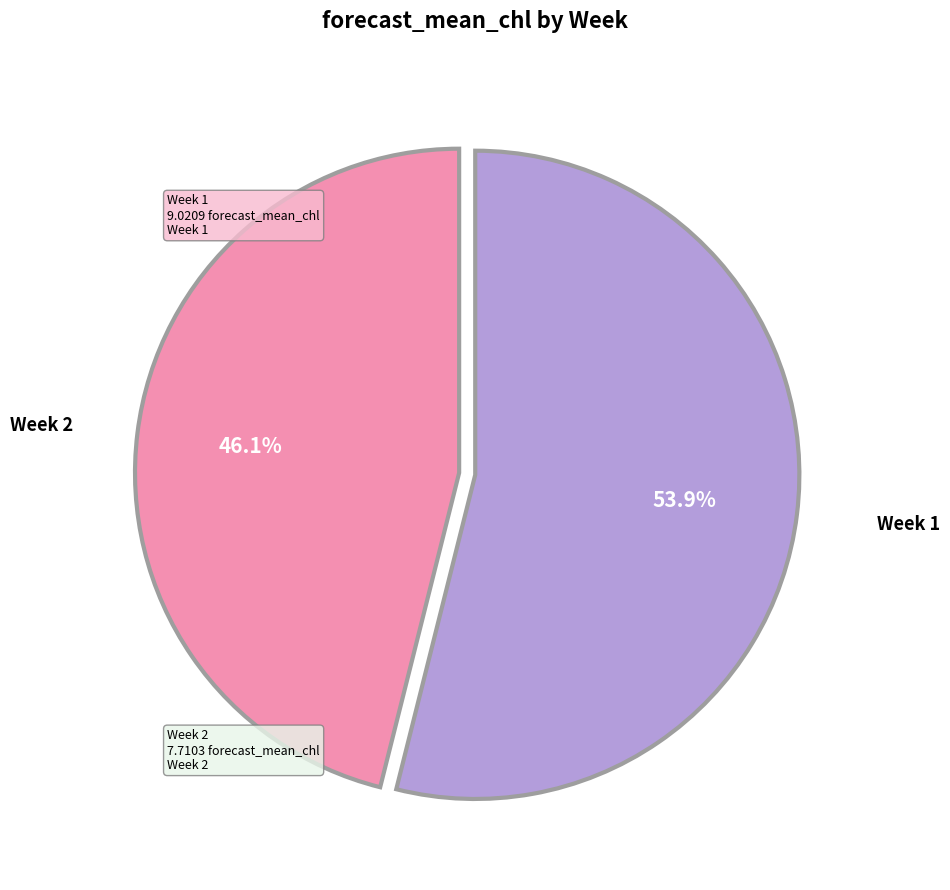

To the nearest percent, what is the average slice percentage?

50%